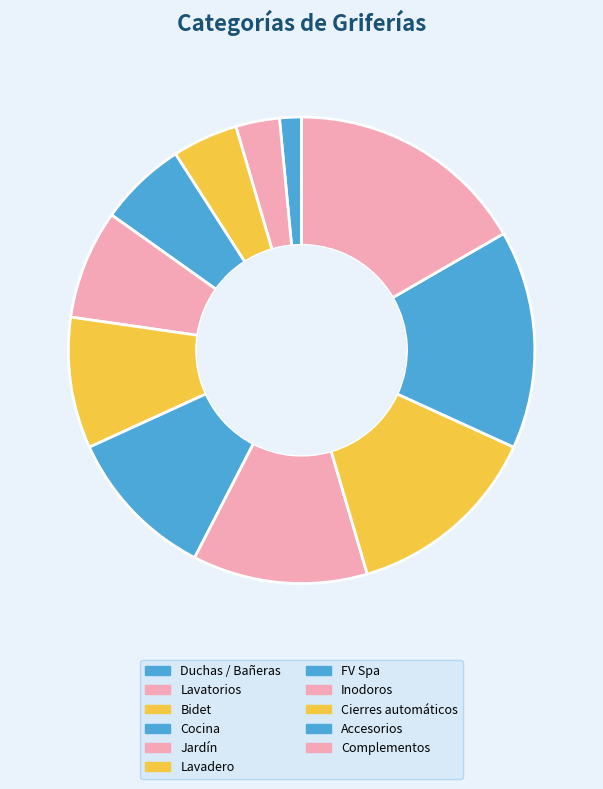

What is the ratio of the value at Accesorios to the value at Complementos?

0.9